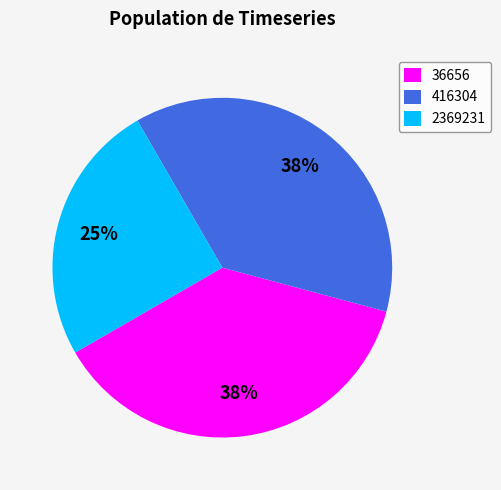

To the nearest percent, what is the difference between the 2369231 and 416304 slice percentages?

12%